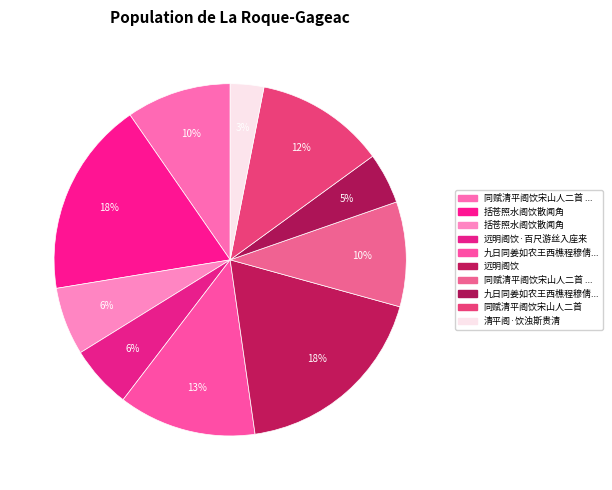

Which slice is the smallest?

清平阁·饮浊斯贵清